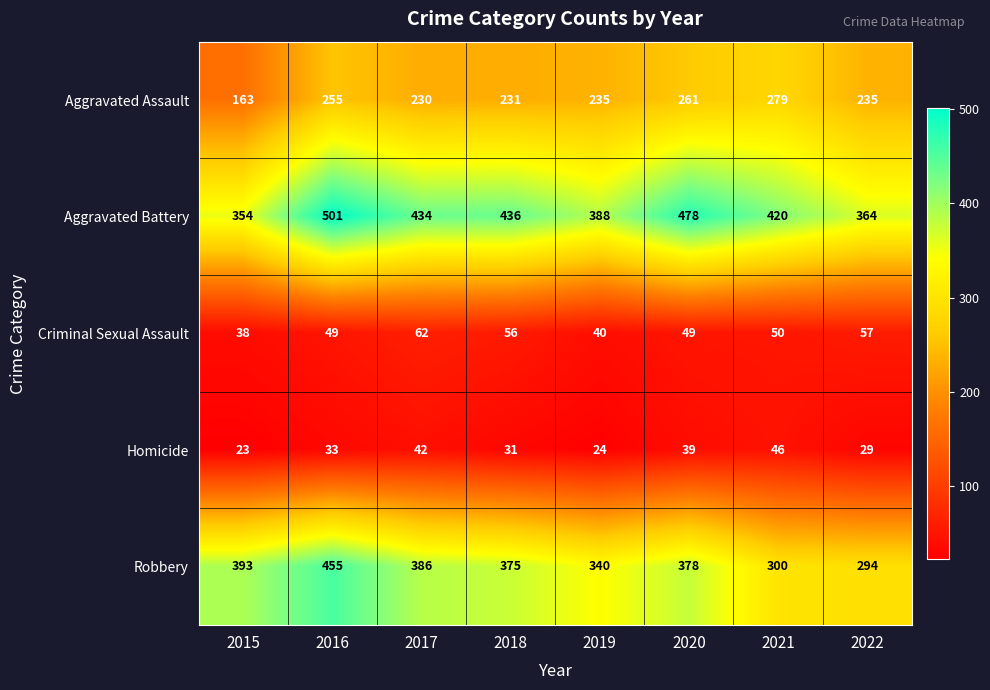

What is the total value across all series at 2016?

1293